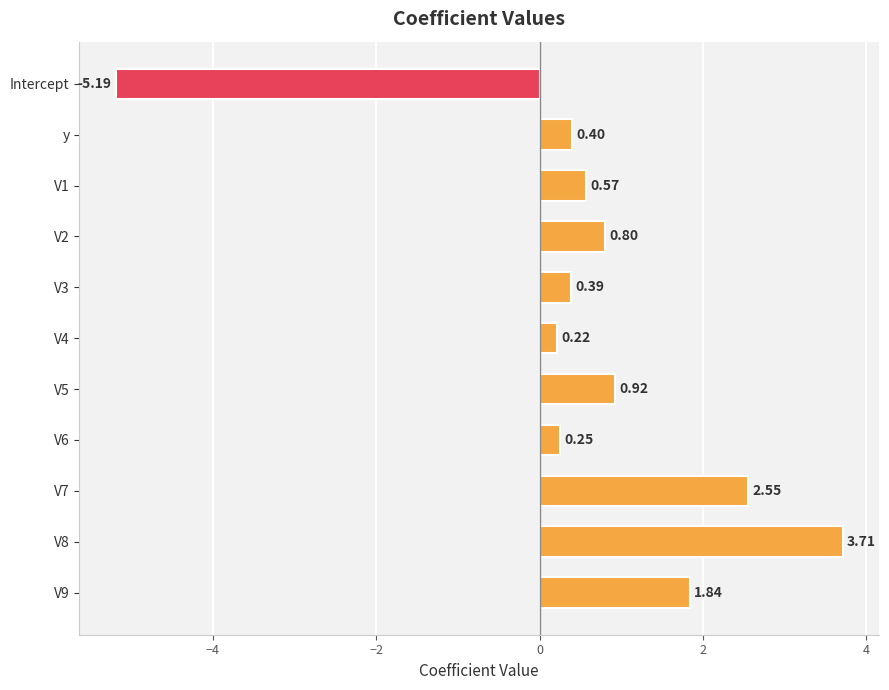

What is the label of the 2nd bar from the top?

y